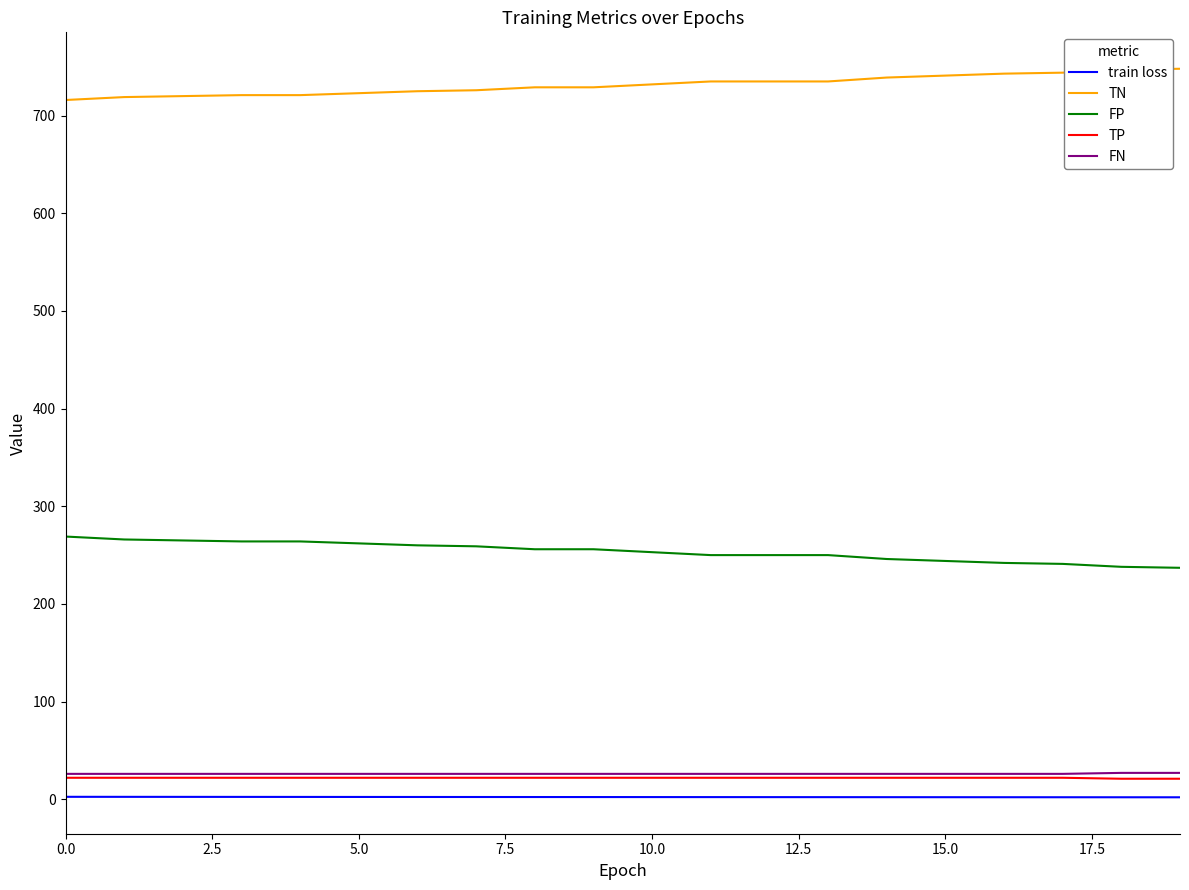

What is the lowest value of the TP series?

21.0